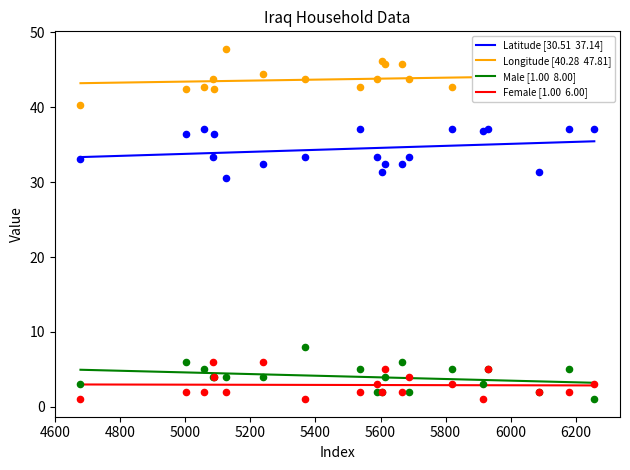

Which series has the largest Y range (max minus min)?

Longitude